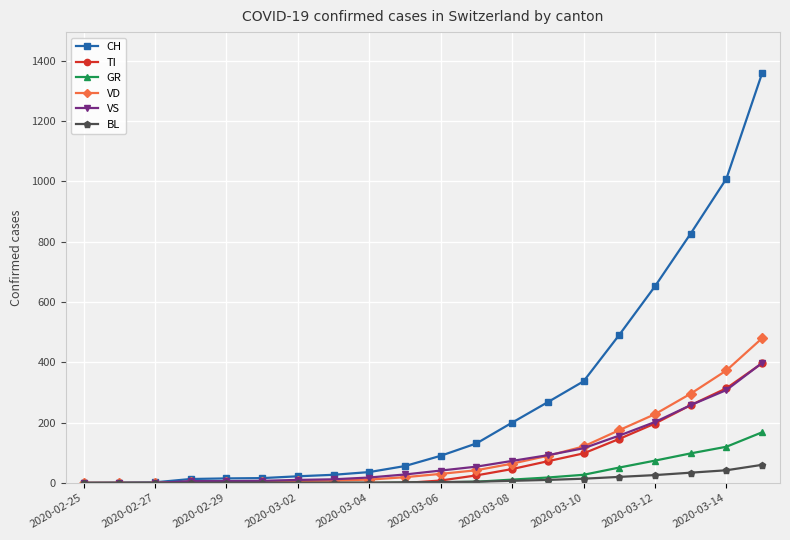

What is the maximum value for BL?

60